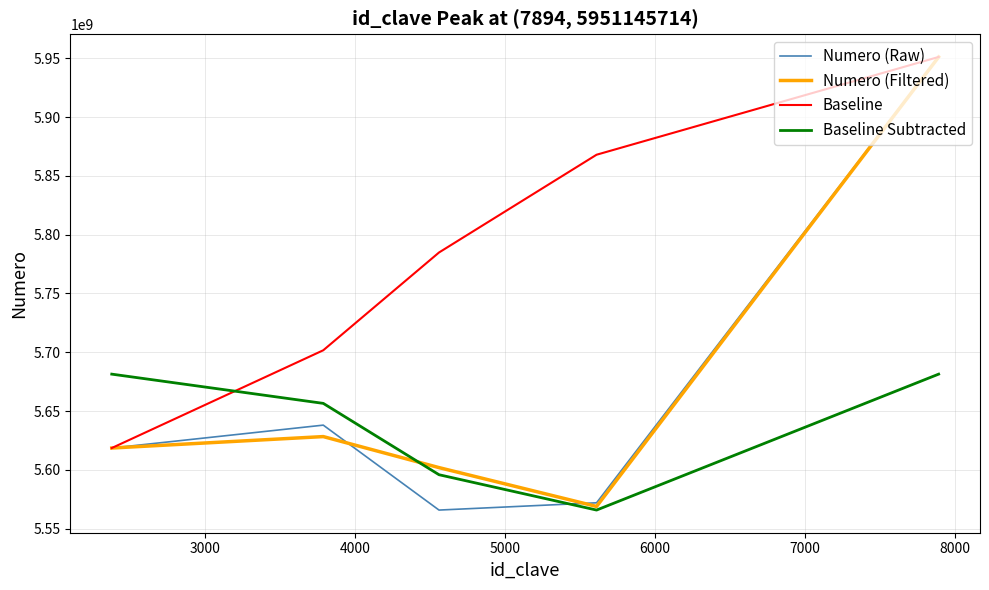

What is the smallest value displayed?

5565739307.0